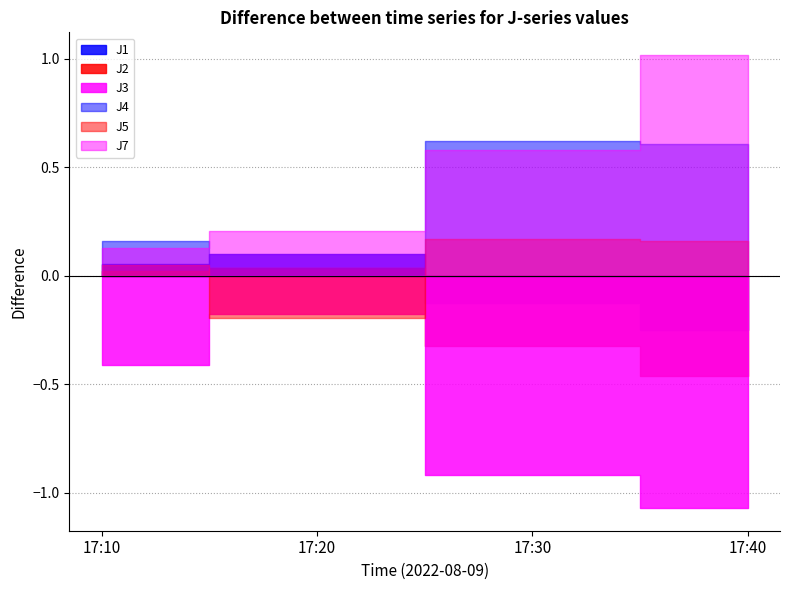

What is the difference between the maximum and minimum values in the J4 series?

1.5